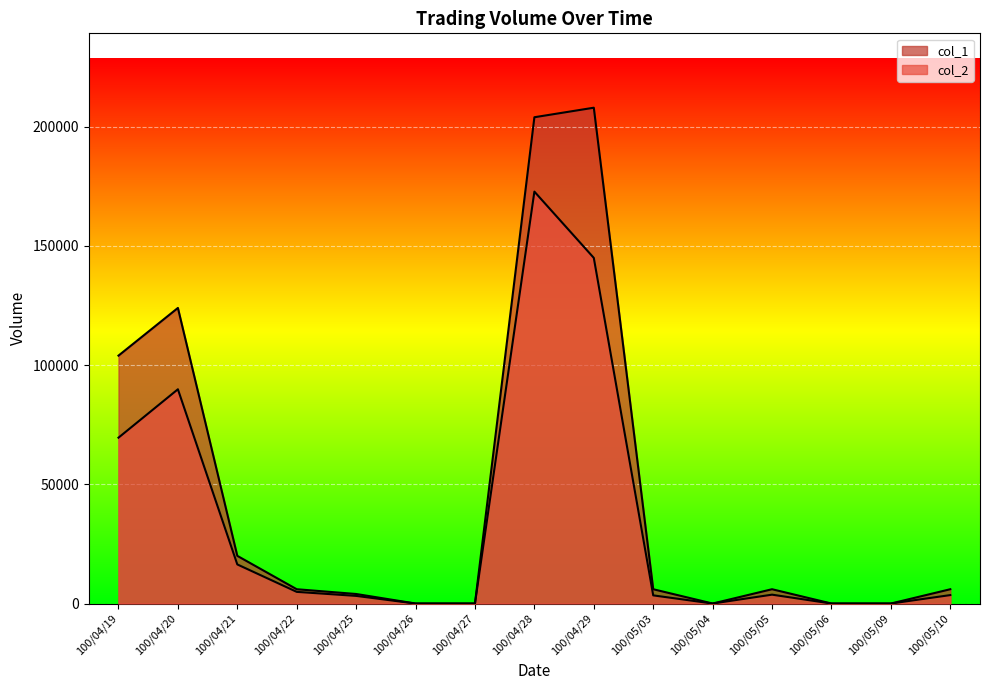

At which category does col_1 reach its first local peak?

100/04/20